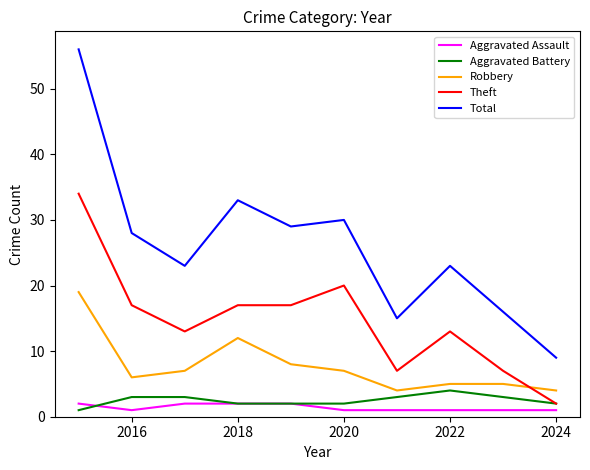

Reading left to right, list all the values displayed in this chart.

Aggravated Assault: 2	1	2	2	2	1	1	1	1	1
Aggravated Battery: 1	3	3	2	2	2	3	4	3	2
Robbery: 19	6	7	12	8	7	4	5	5	4
Theft: 34	17	13	17	17	20	7	13	7	2
Total: 56	28	23	33	29	30	15	23	16	9